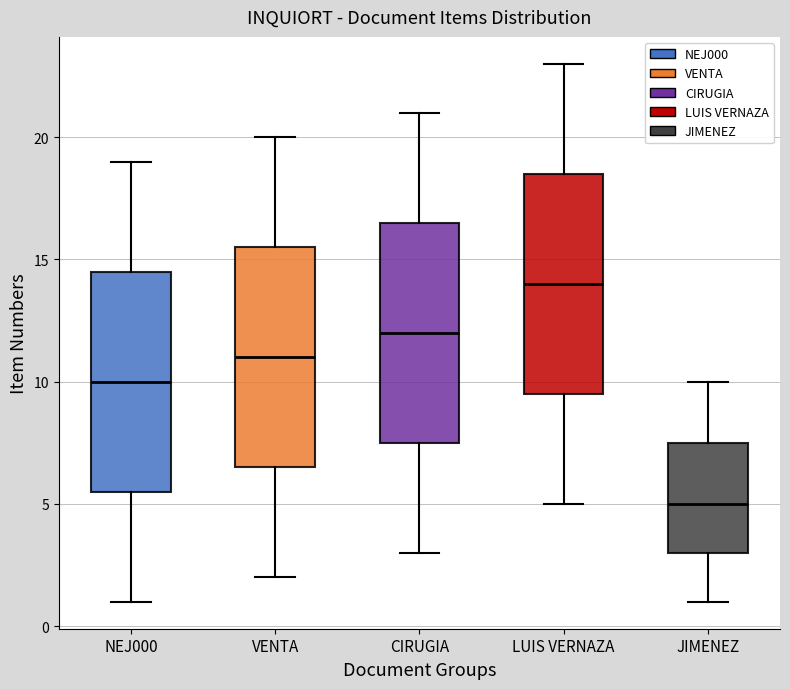

Reading left to right, transcribe this box plot: for each box, give where its median line is, the range the box spans, and where its two whiskers end, as read against the y-axis. The values are not printed on the chart, so give them approximately, as read against the axis.

NEJ000: median 10.0, box 5.5 to 14.5, whiskers 1.0 to 19.0
VENTA: median 11.0, box 6.5 to 15.5, whiskers 2.0 to 20.0
CIRUGIA: median 12.0, box 7.5 to 16.5, whiskers 3.0 to 21.0
LUIS VERNAZA: median 14.0, box 9.5 to 18.5, whiskers 5.0 to 23.0
JIMENEZ: median 5.0, box 3.0 to 7.5, whiskers 1.0 to 10.0